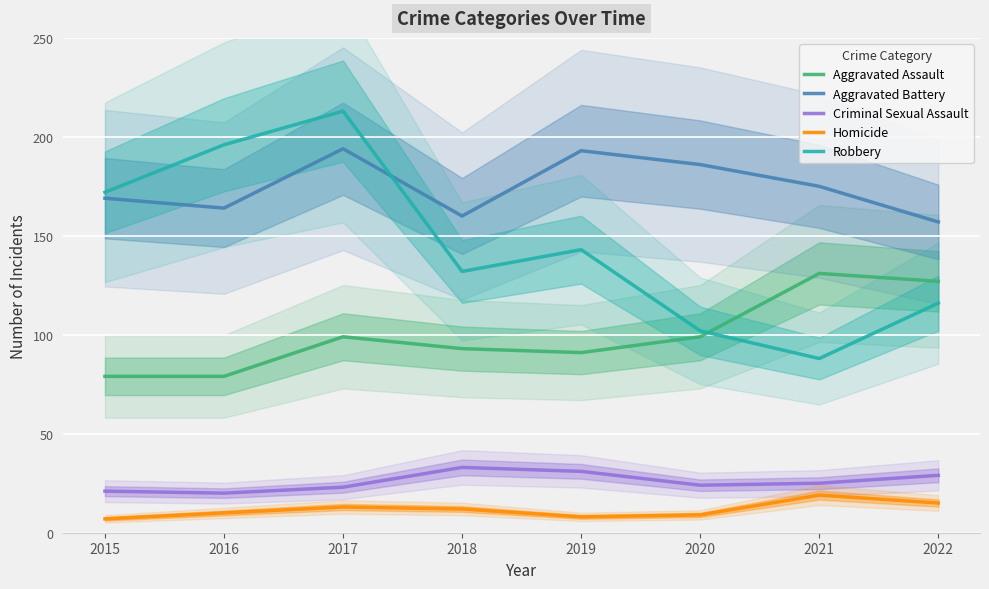

At which category is the sum across all series the highest?

2017